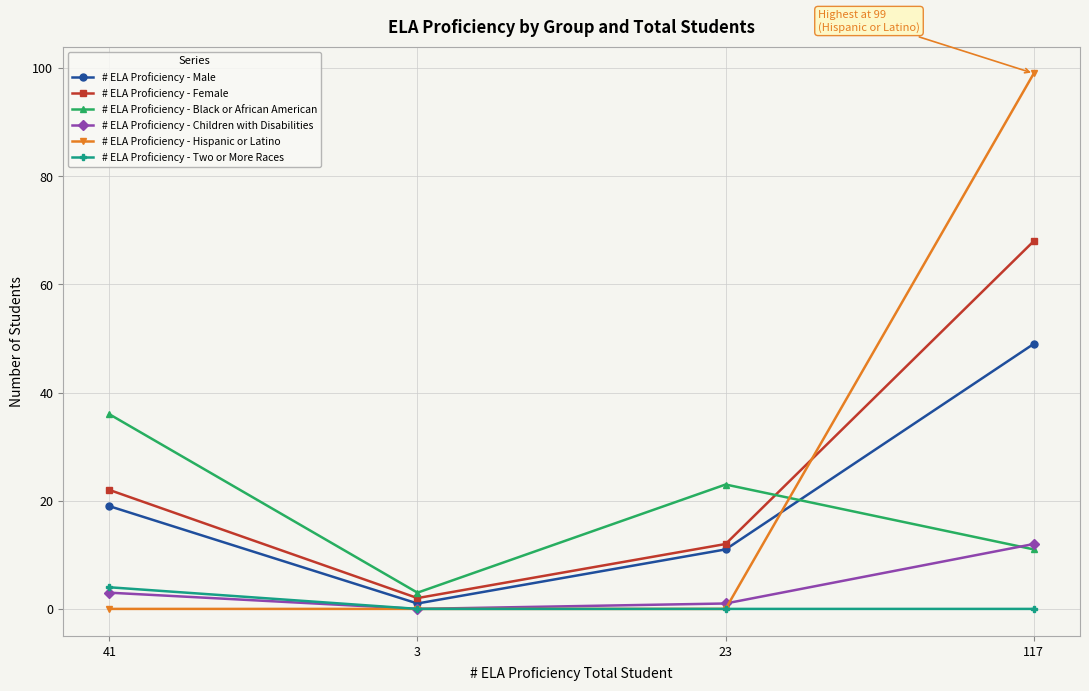

Reading left to right, list all the values displayed in this chart.

# ELA Proficiency - Male: 41=19	3=1	23=11	117=49
# ELA Proficiency - Female: 41=22	3=2	23=12	117=68
# ELA Proficiency - Black or African American: 41=36	3=3	23=23	117=11
# ELA Proficiency - Children with Disabilities: 41=3	3=0	23=1	117=12
# ELA Proficiency - Hispanic or Latino: 41=0	3=0	23=0	117=99
# ELA Proficiency - Two or More Races: 41=4	3=0	23=0	117=0